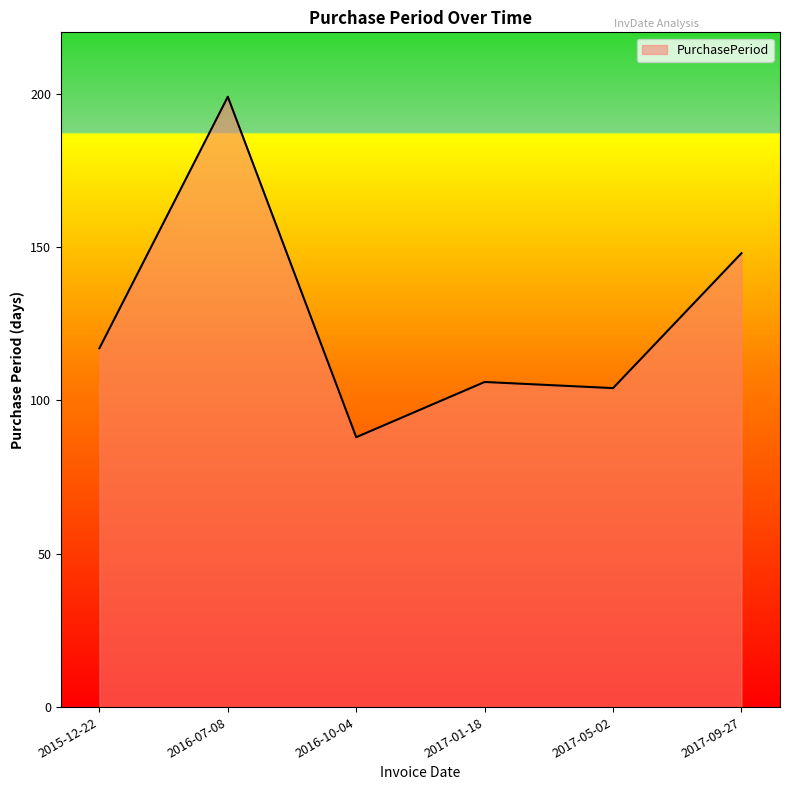

The chart shows a value of 88 at 2016-10-04. True or false?

True